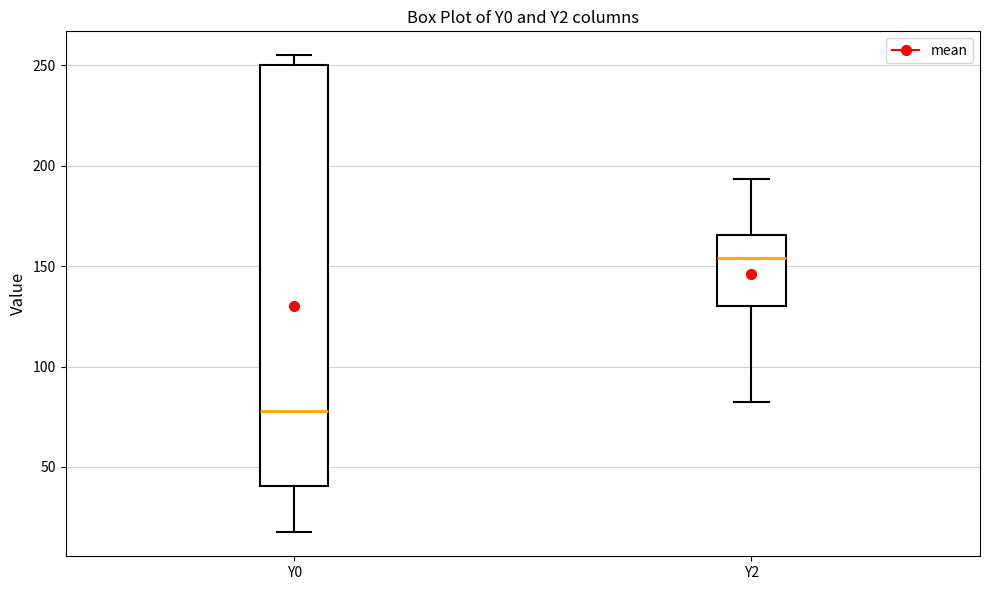

Which box has the highest median line?

Y2